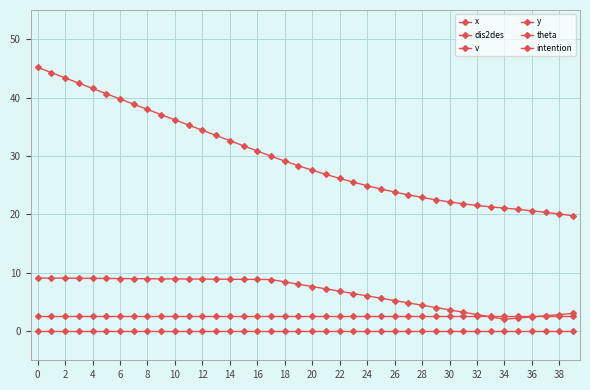

True or false: theta and x cross at least once.

False